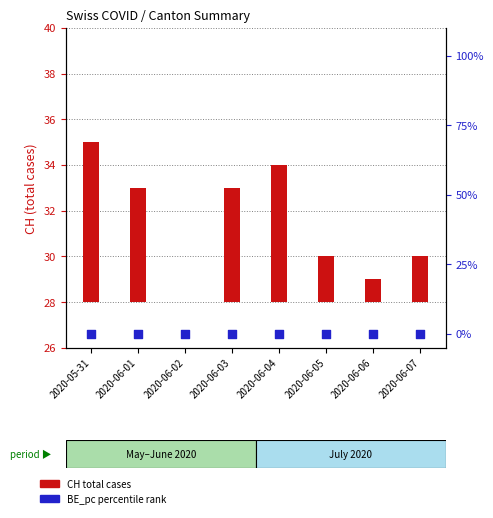

At which category is the sum across all series the highest?

2020-05-31